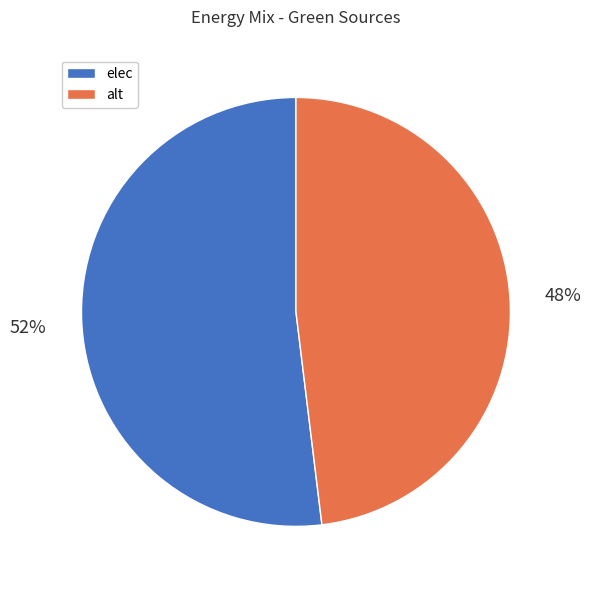

What is the ratio of the value at elec to the value at alt?

1.1